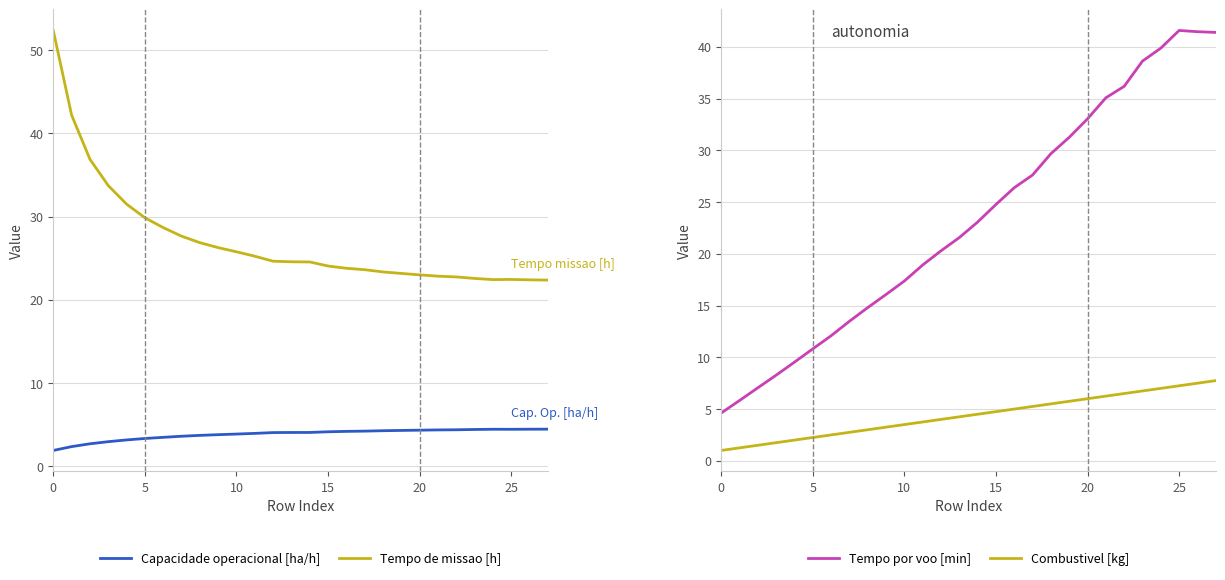

How many data points does each series have?

28